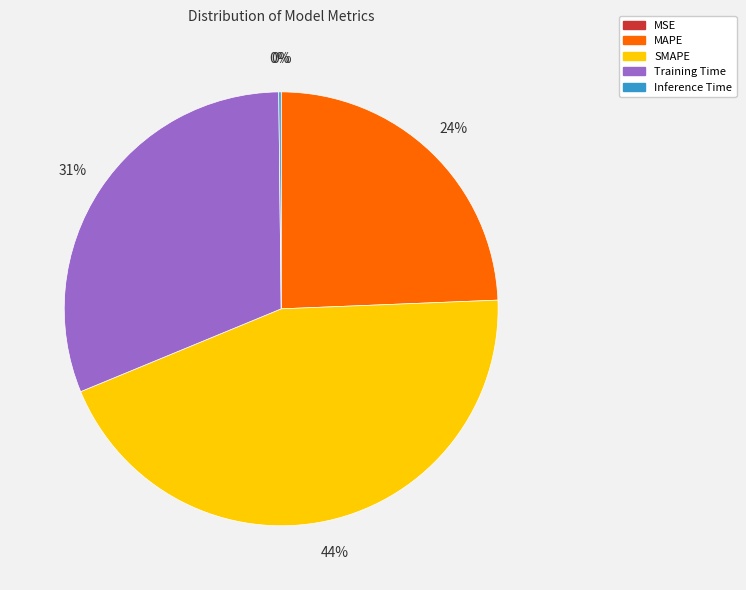

Do MAPE and Training Time together represent more than half of the pie?

Yes